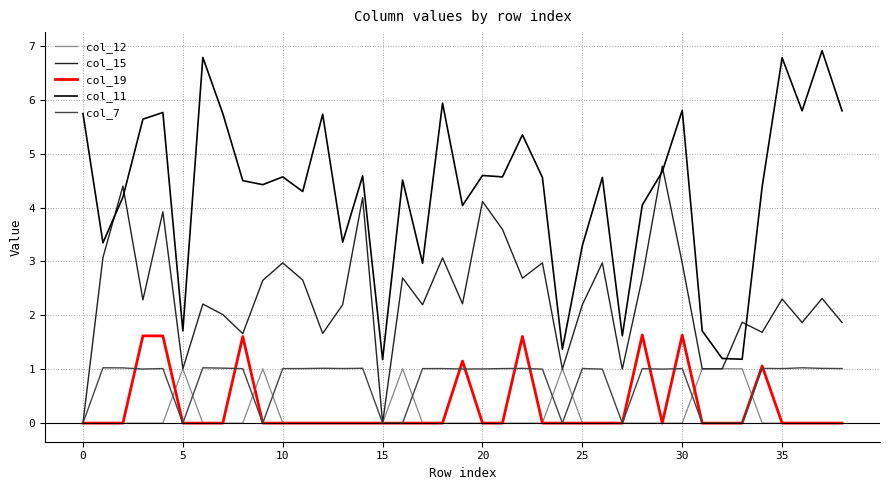

True or false: col_15 and col_11 cross at least once.

True